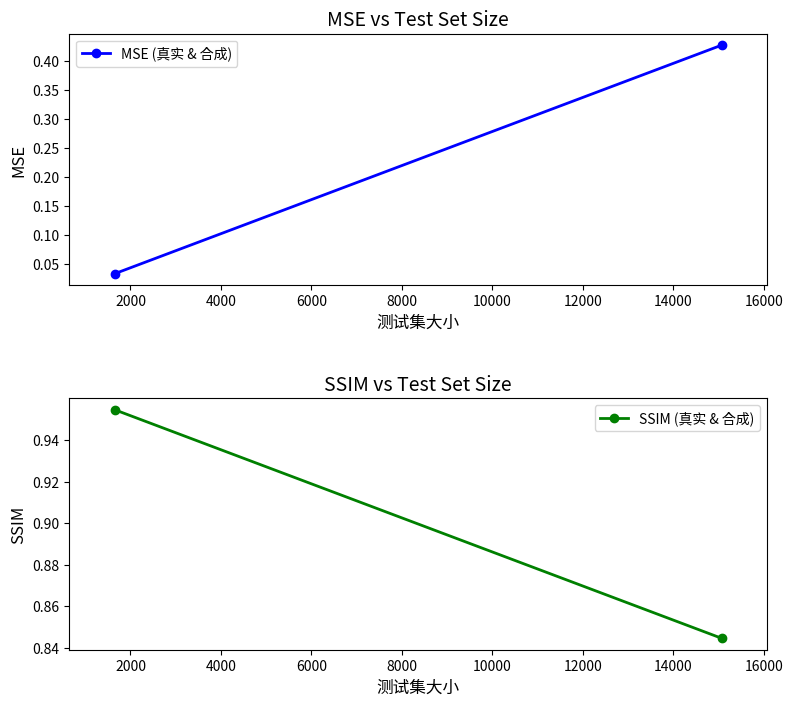

What is the difference between the maximum and minimum values in the SSIM (真实 & 合成) series?

0.1